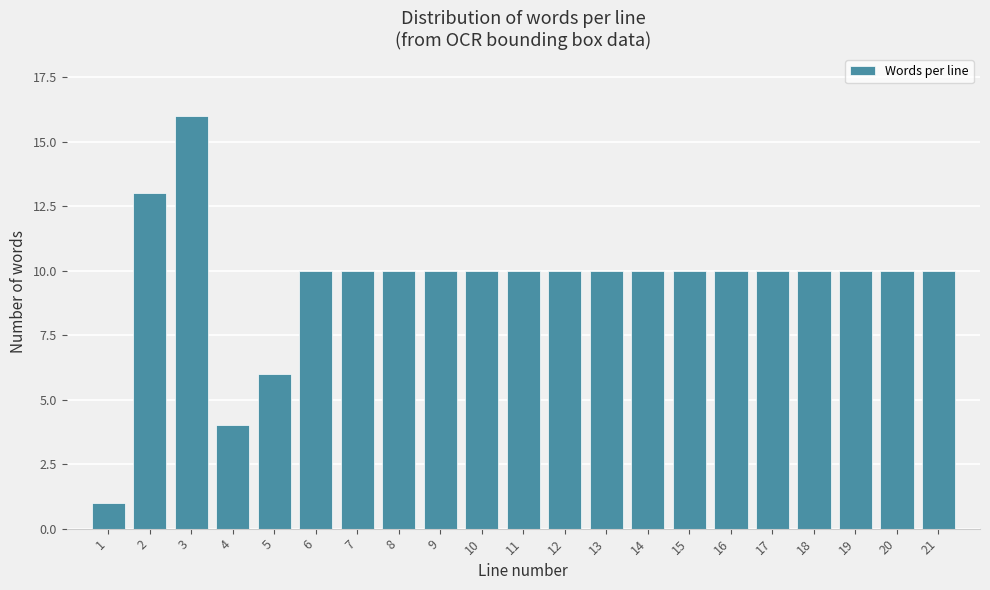

Reading right to left, extract all data points from this chart.

10	10	10	10	10	10	10	10	10	10	10	10	10	10	10	10	6	4	16	13	1